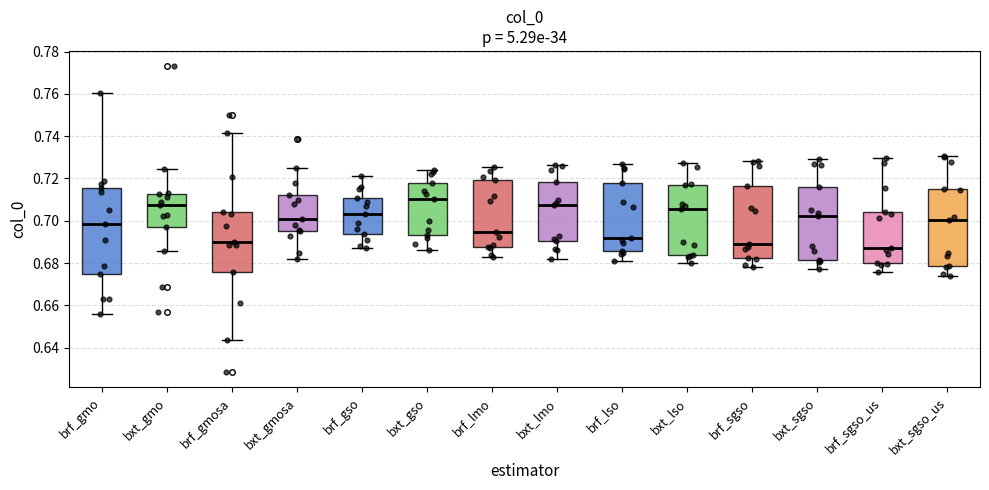

Where does the lower whisker of the box for bxt_sgso end on the y-axis? The values are not printed on the chart, so give them approximately, as read against the axis.

0.678